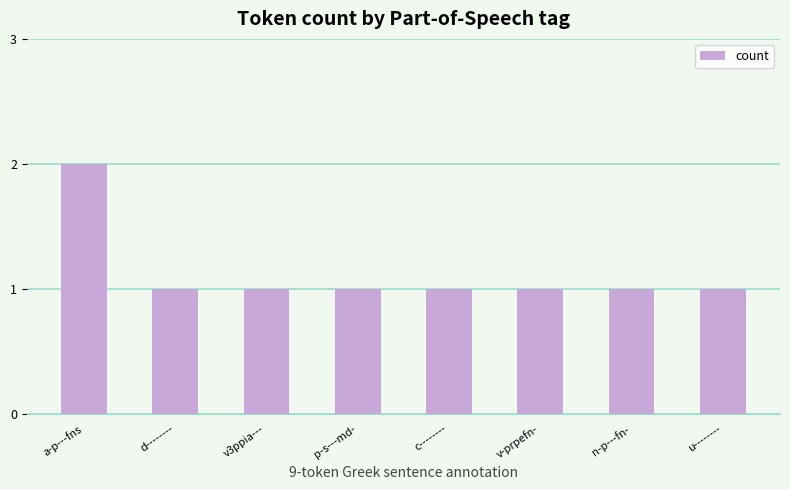

At which category does the chart reach its peak across all series?

a-p---fns